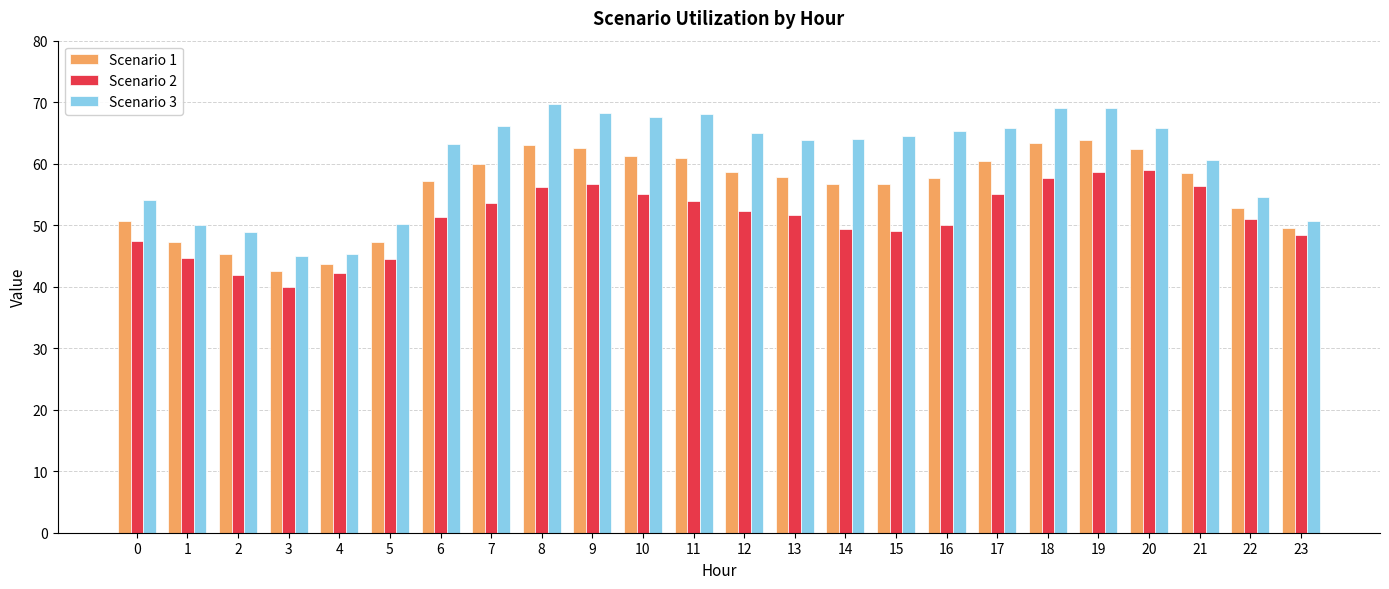

List the series in order of their peak value, lowest first.

Scenario 2, Scenario 1, Scenario 3